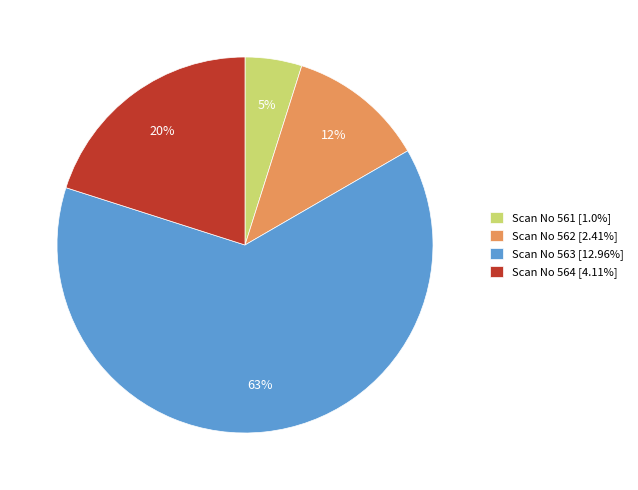

To the nearest percent, what is the average slice percentage?

25%